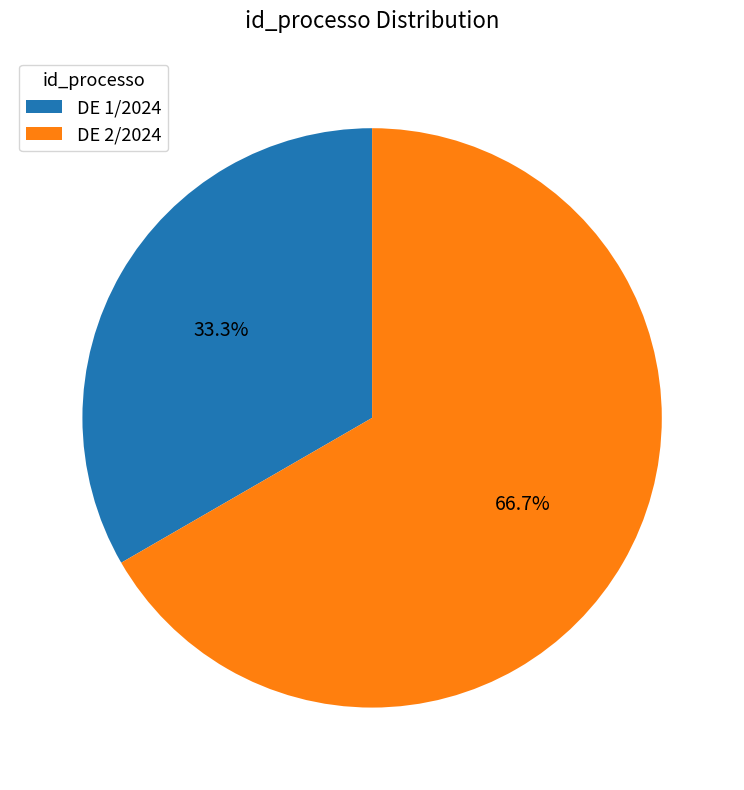

What percentage is NOT represented by DE 2/2024?

33.3%